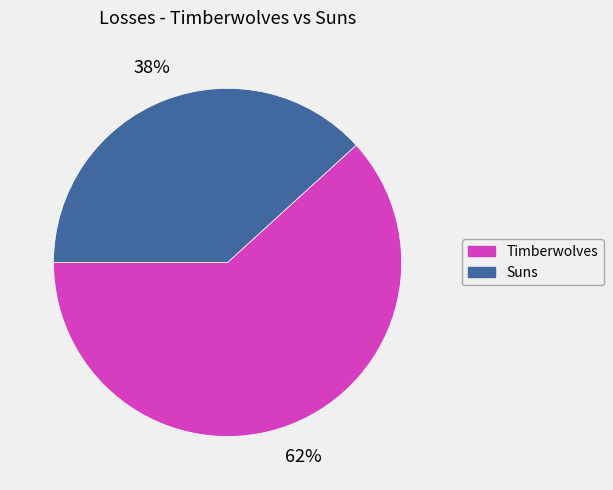

Is there any slice that represents more than half of the pie?

Yes